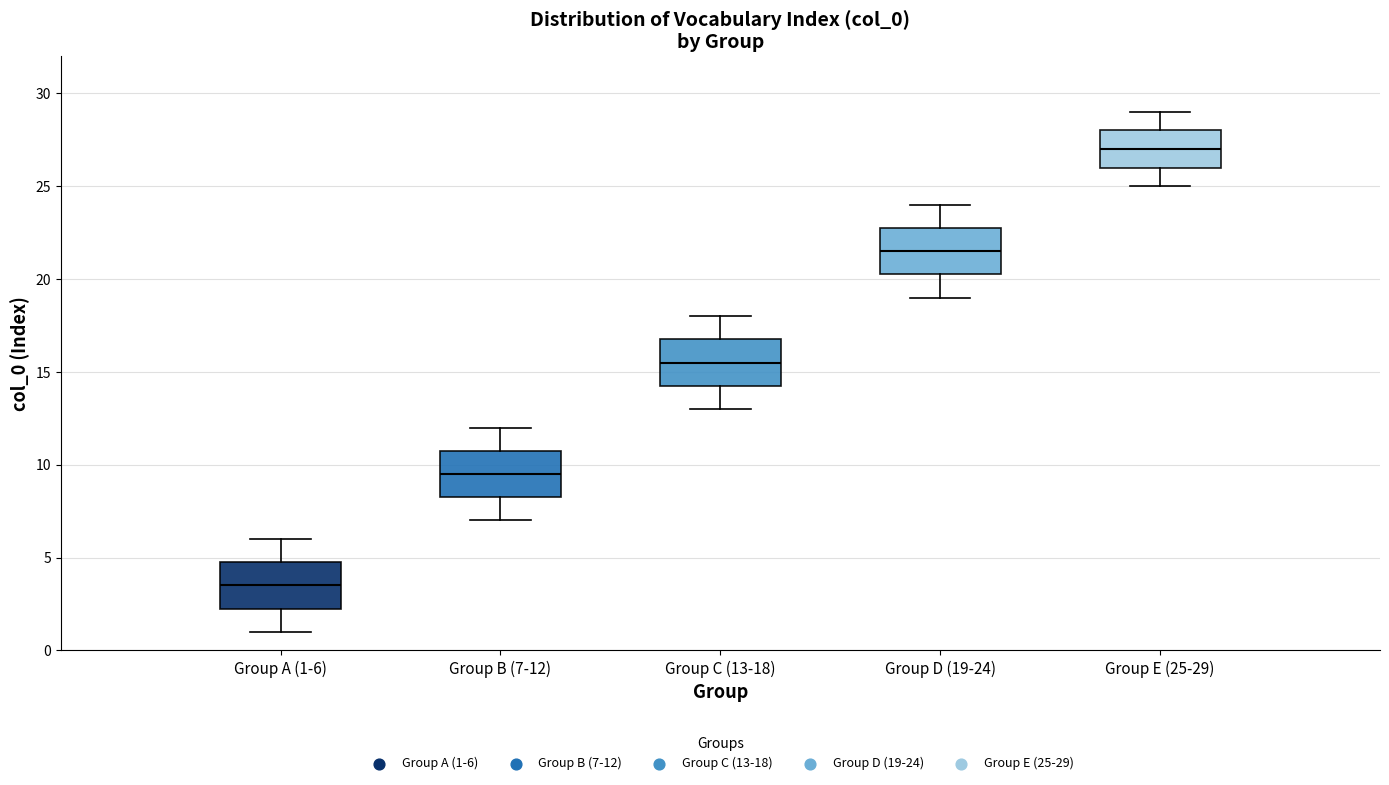

Which box has the highest median line?

Group E (25-29)